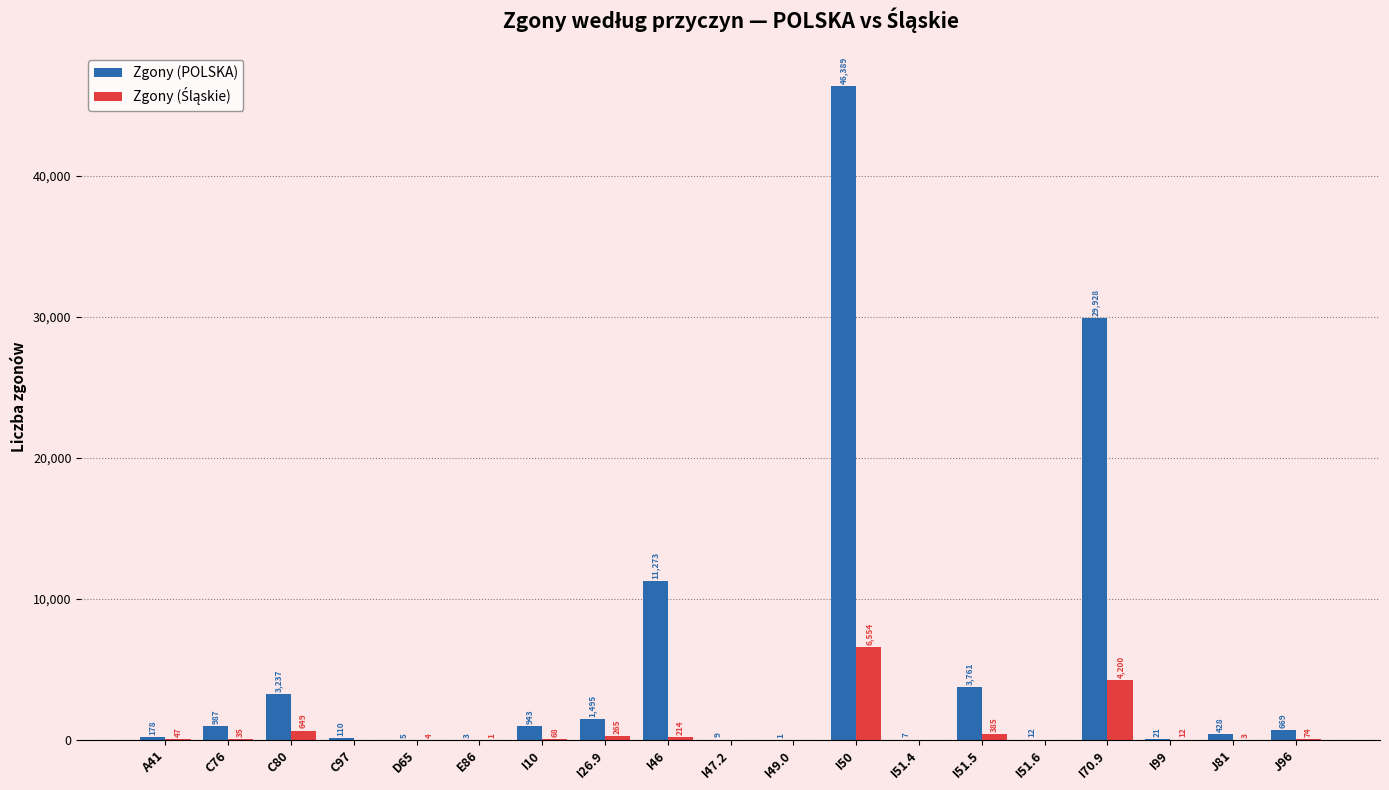

Is it true that Zgony (POLSKA) equals 943 at I10?

True